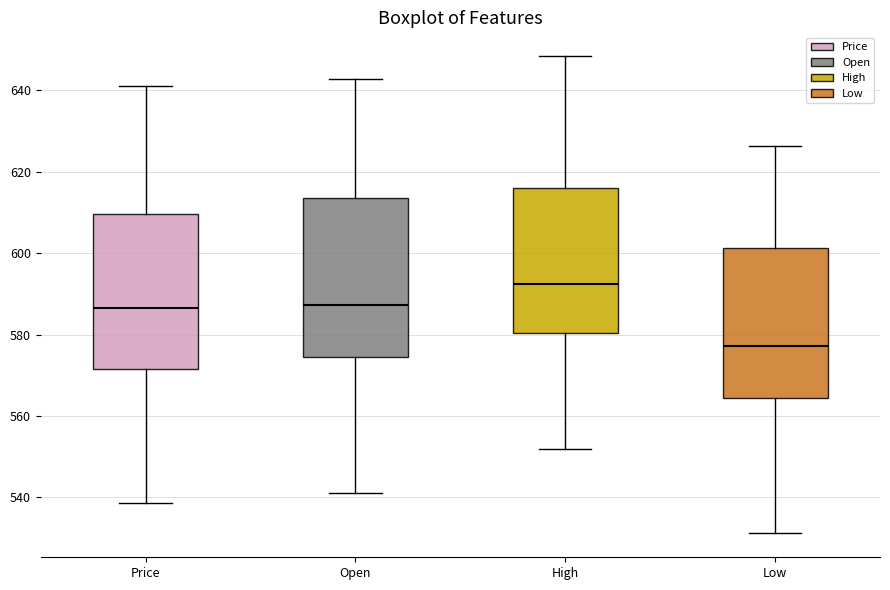

Reading left to right, read every box against the y-axis: the position of its median line, the range the box covers, and the ends of its whiskers. The values are not printed on the chart, so give them approximately, as read against the axis.

Price: median 586, box 572 to 610, whiskers 538 to 642
Open: median 588, box 574 to 614, whiskers 542 to 642
High: median 592, box 580 to 616, whiskers 552 to 648
Low: median 578, box 564 to 602, whiskers 532 to 626